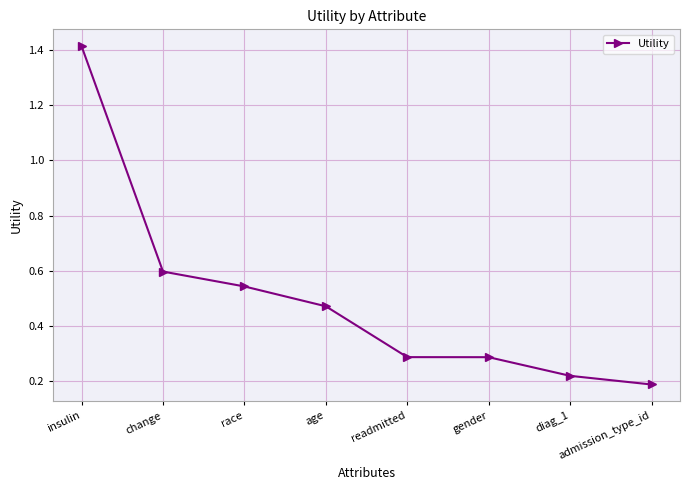

What is the label of the 4th point from the left?

age